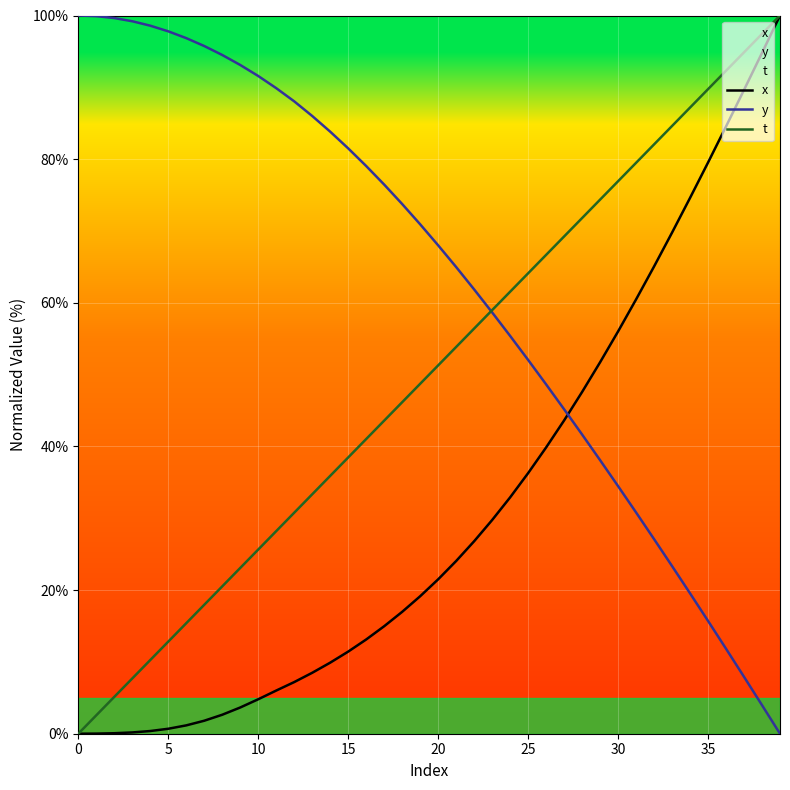

At which category does the chart reach its peak across all series?

39